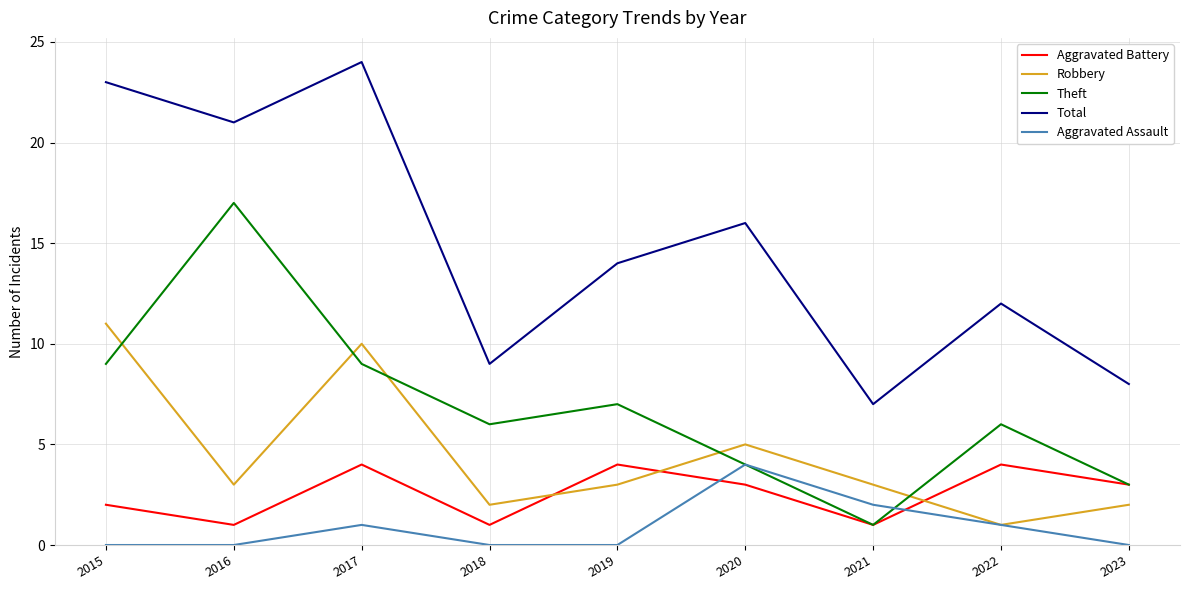

At which category does Aggravated Assault reach its first local peak?

2017